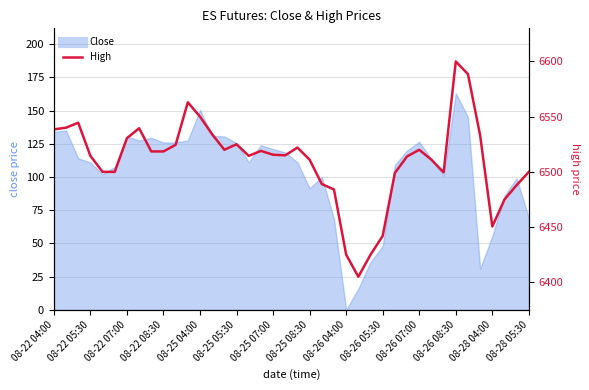

Read the value at 08-26 08:30.

6600.0